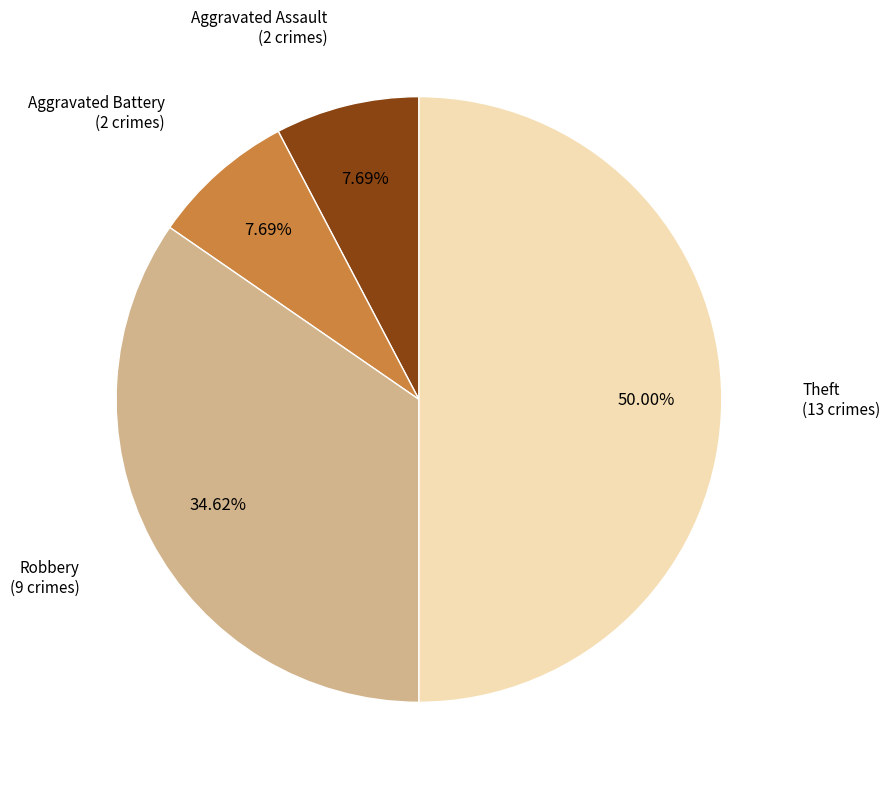

How many slices are in this pie chart?

4